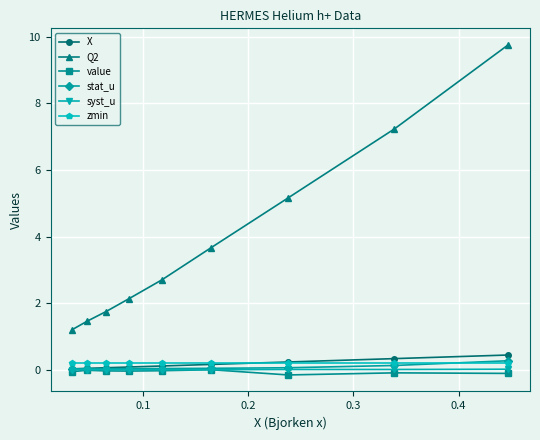

Which series has the widest spread of values?

Q2